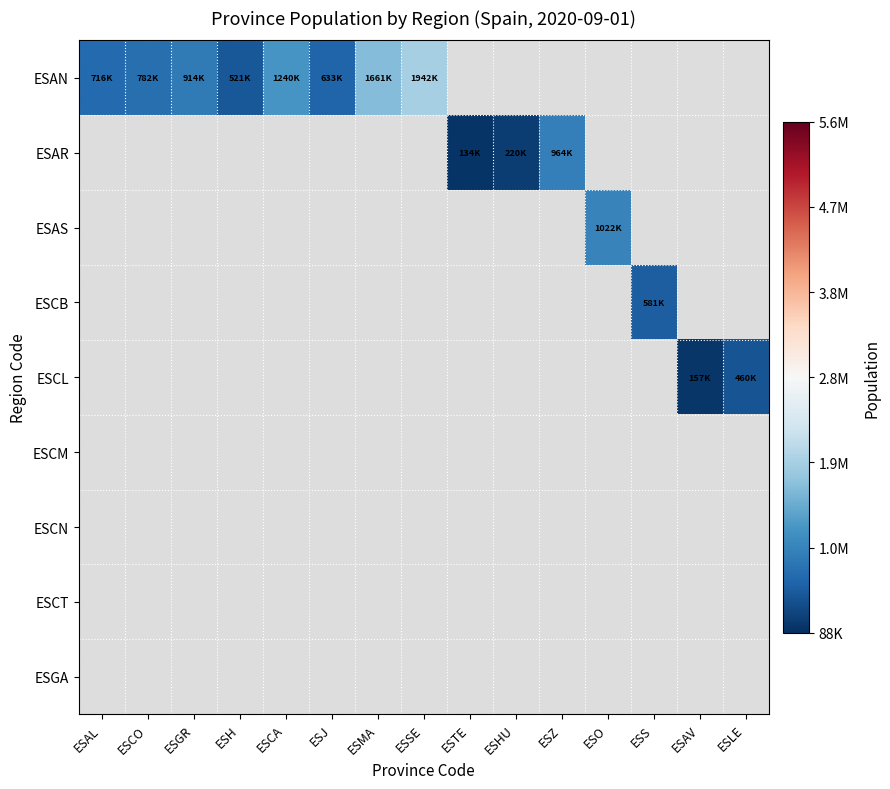

Between ESSE and ESAL, which is larger?

ESSE